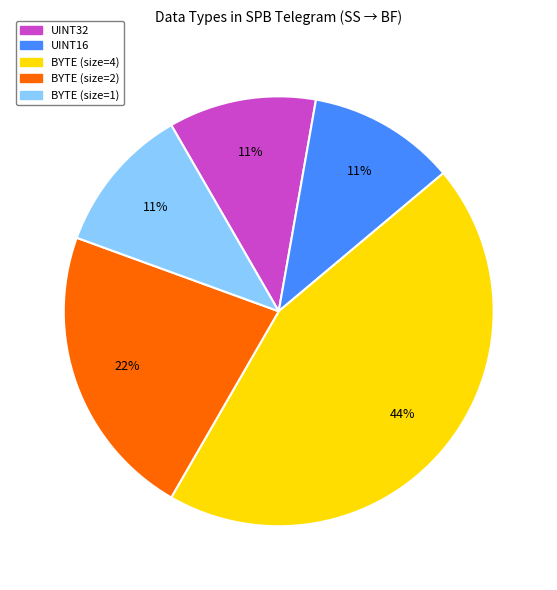

Does any single category account for the majority?

No